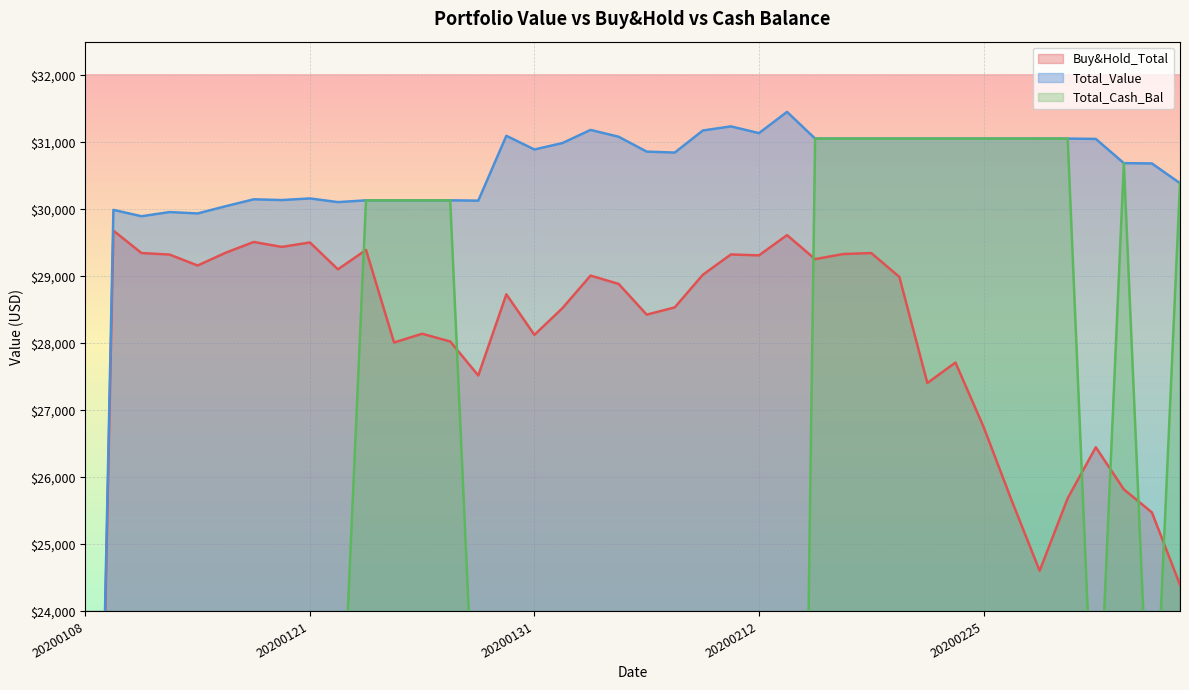

Where does the Buy&Hold_Total series first go above 28886?

20200109